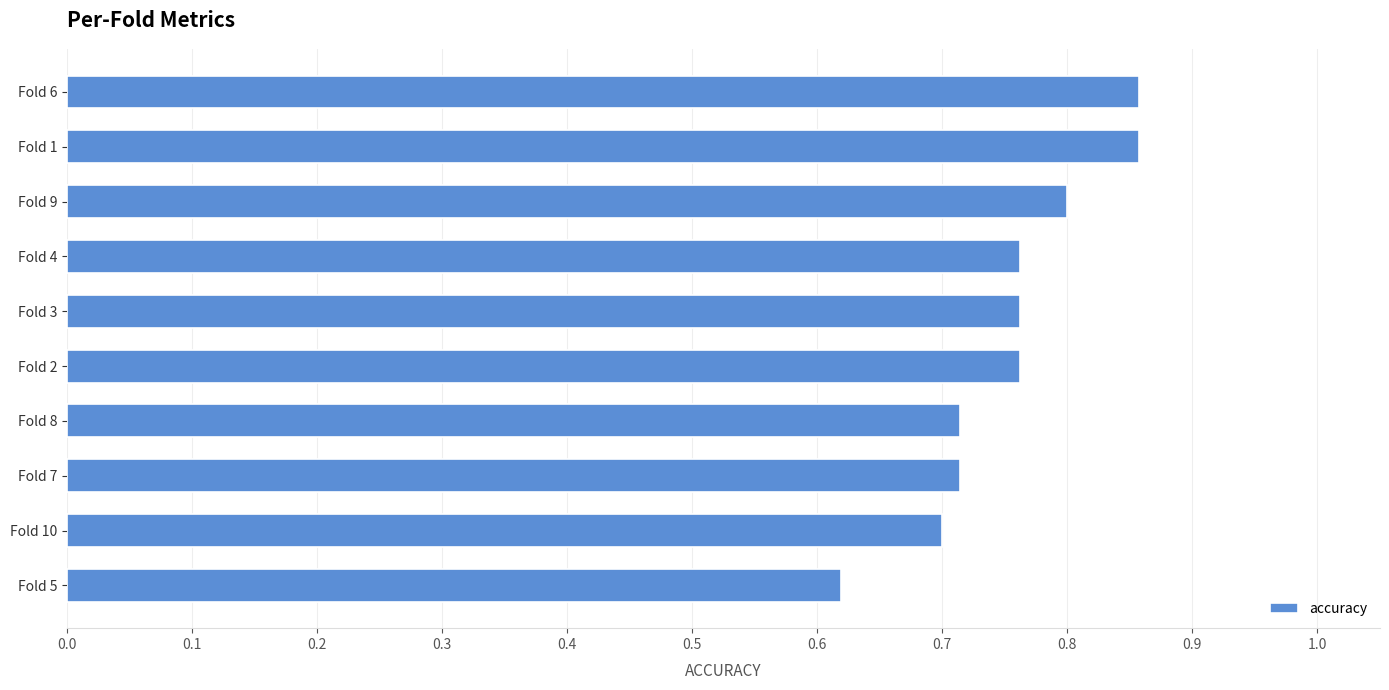

Is it true that the value at Fold 2 is 0.8?

True